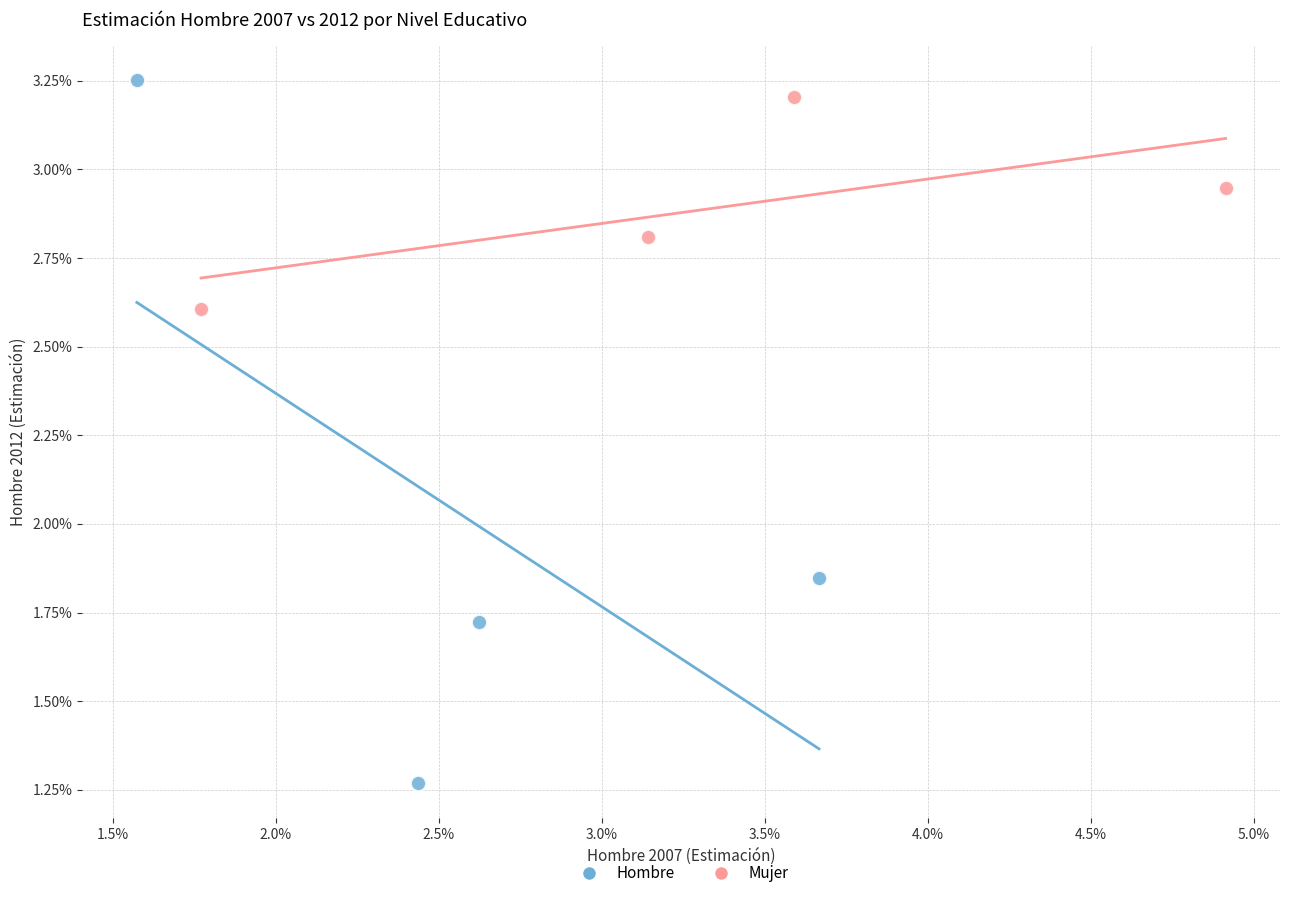

Which series reaches the maximum Y coordinate?

Hombre